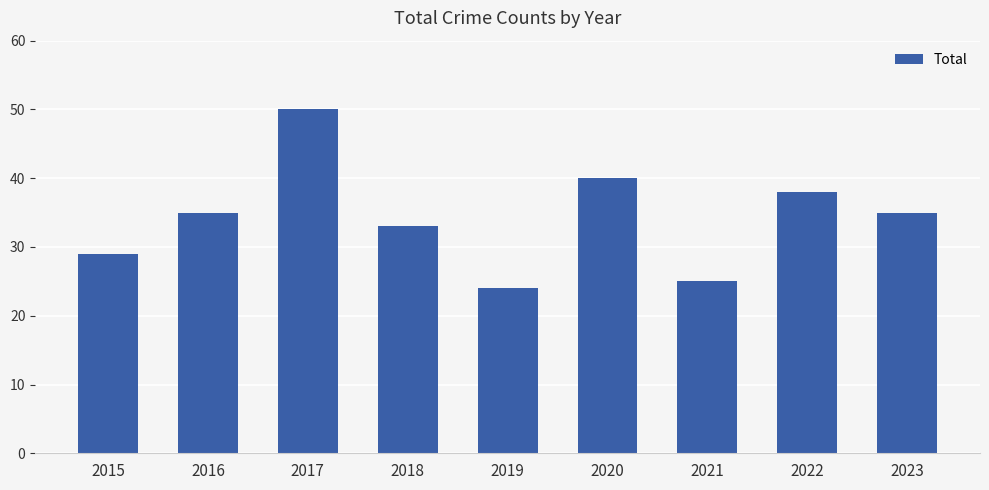

What is the change in value from 2020 to 2023?

-5